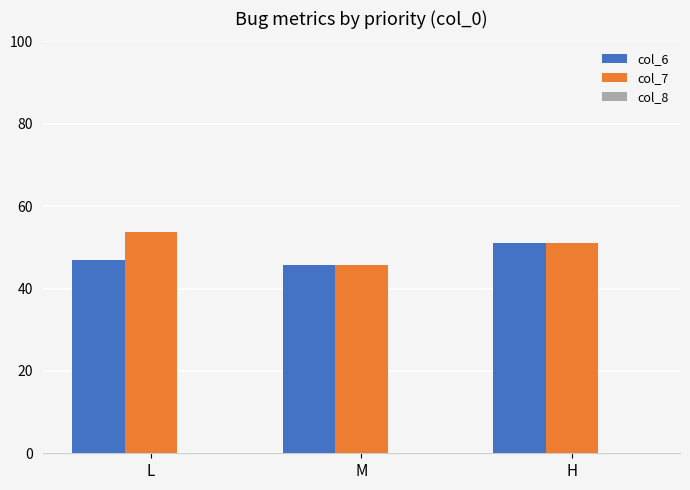

Count the number of categories in the chart.

3